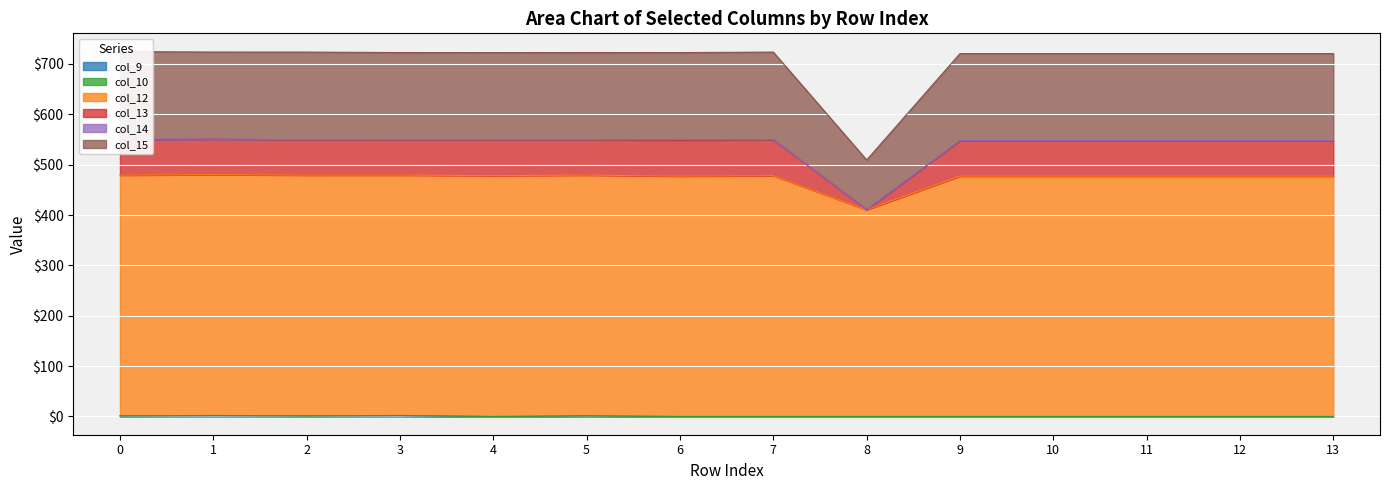

At which category is the sum across all series the highest?

1